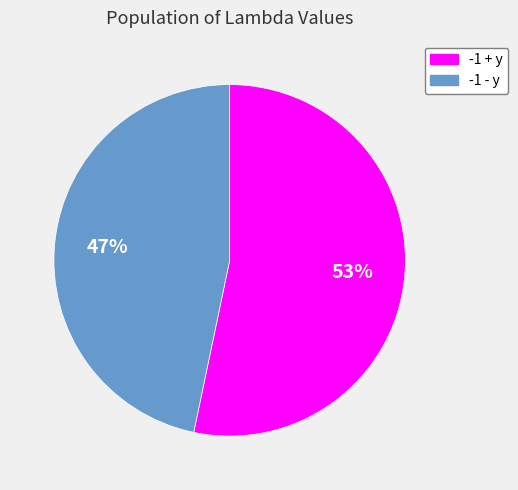

Rank the categories by value from lowest to highest.

-1 - y, -1 + y